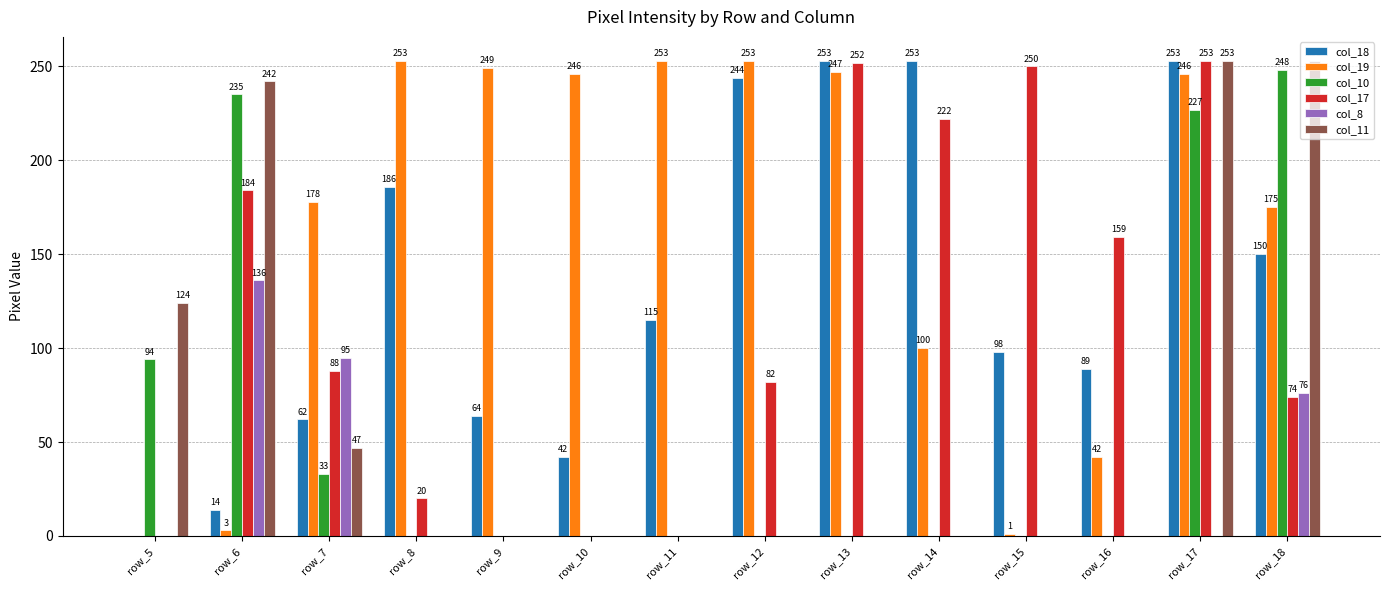

Reading left to right, transcribe all the data shown in this chart.

col_18: 0	14	62	186	64	42	115	244	253	253	98	89	253	150
col_19: 0	3	178	253	249	246	253	253	247	100	1	42	246	175
col_10: 94	235	33	0	0	0	0	0	0	0	0	0	227	248
col_17: 0	184	88	20	0	0	0	82	252	222	250	159	253	74
col_8: 0	136	95	0	0	0	0	0	0	0	0	0	0	76
col_11: 124	242	47	0	0	0	0	0	0	0	0	0	253	253